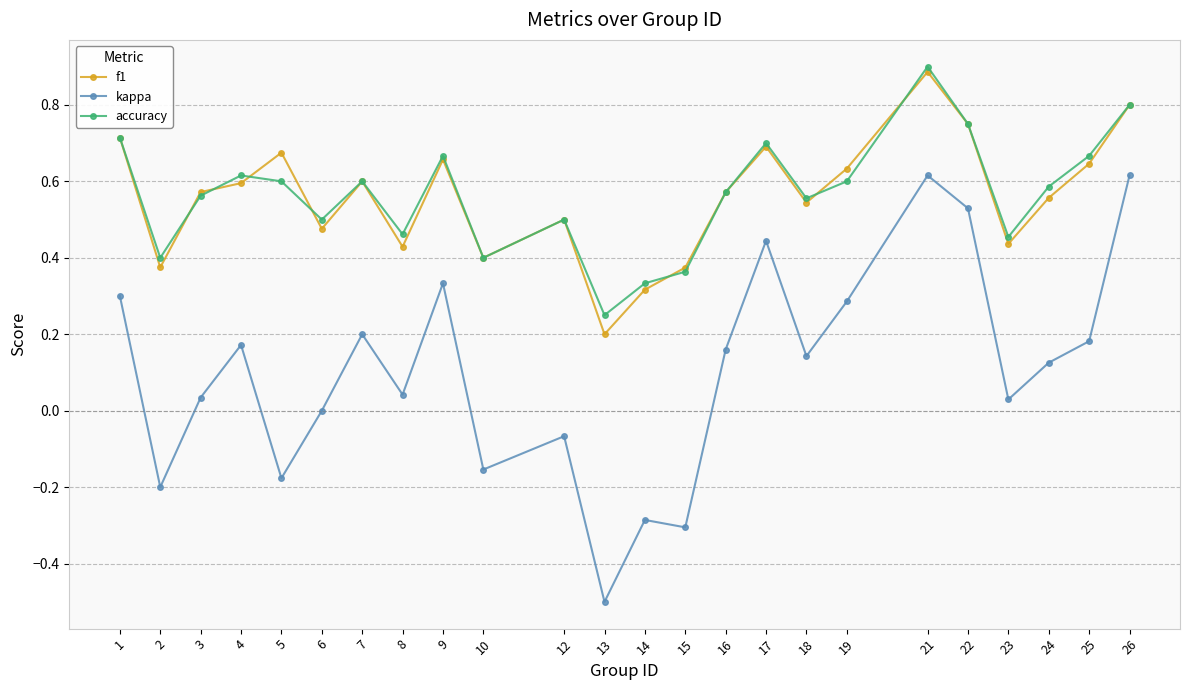

Is the value of kappa at 16 greater than the value of accuracy at 13?

No